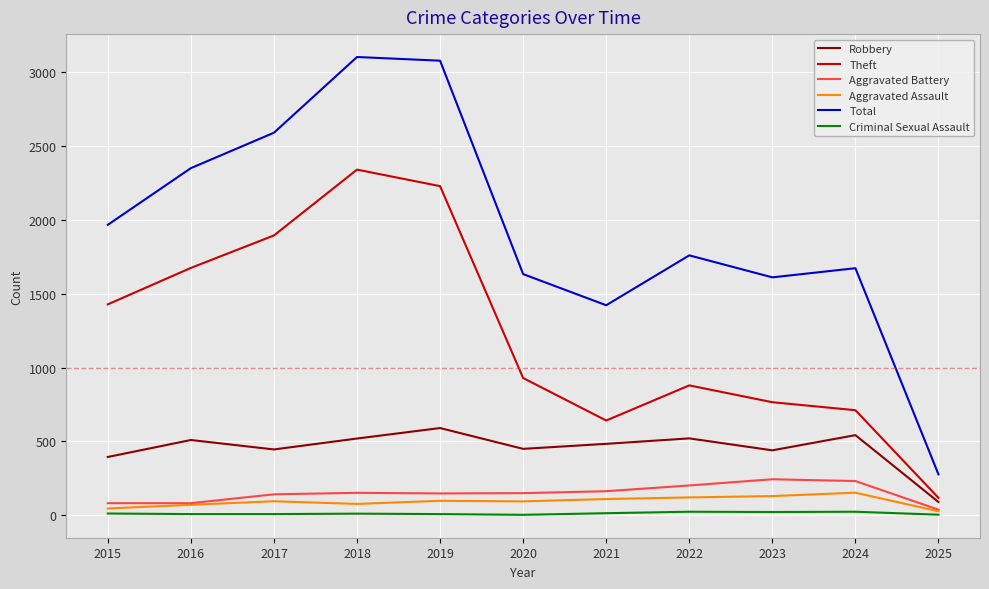

True or false: Aggravated Battery and Criminal Sexual Assault intersect in this chart.

False